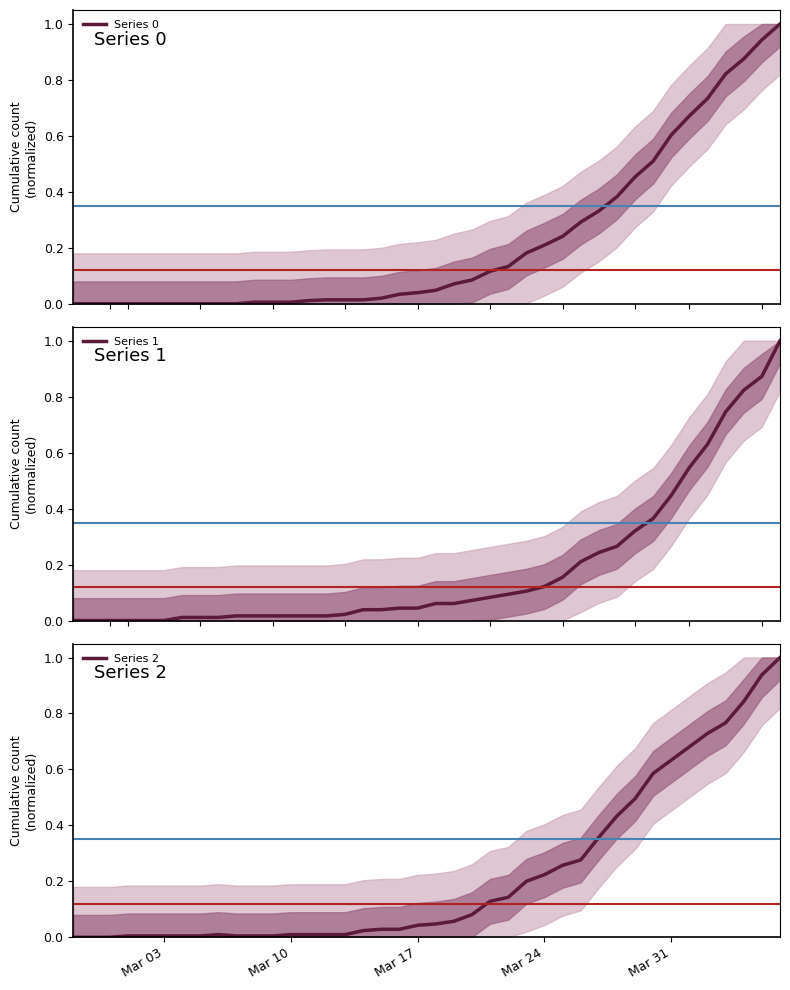

True or false: Series 0 has more than 2 interior local peaks.

False